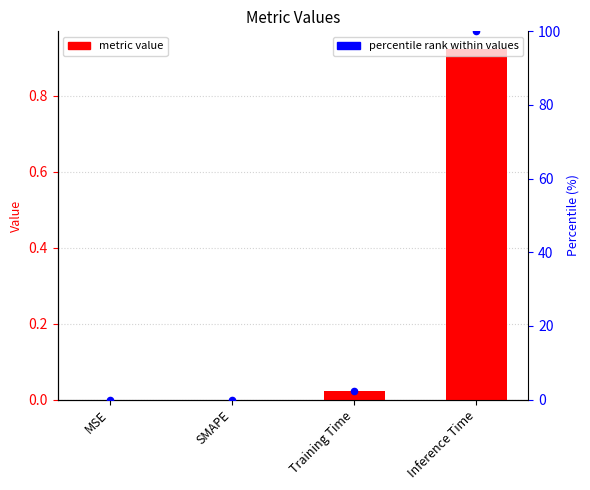

What is the total value across all series at Training Time?

2.4